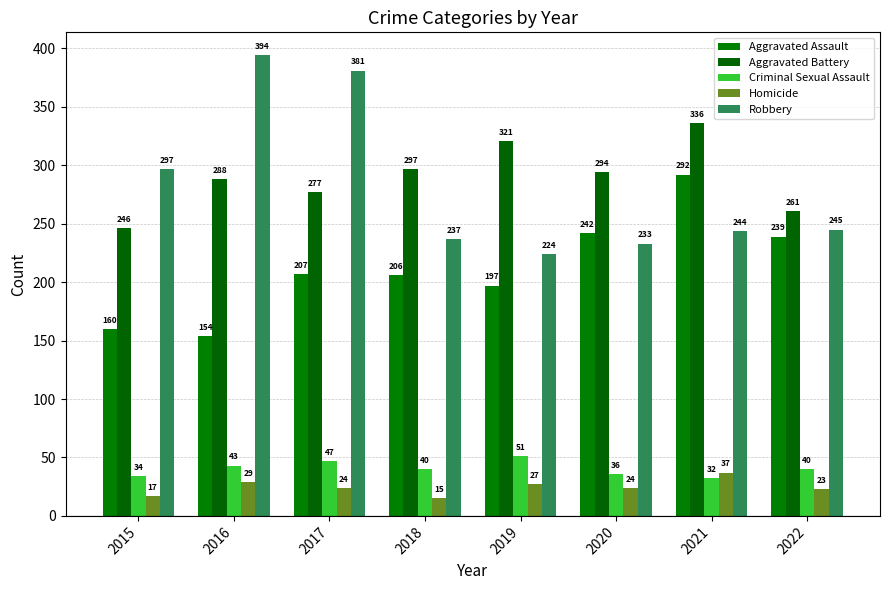

Is the value of Criminal Sexual Assault at 2021 greater than the value of Homicide at 2019?

Yes